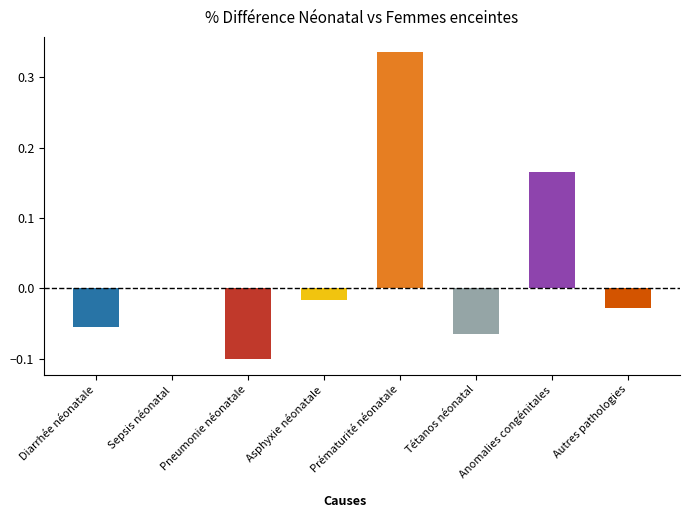

What is the change in value from Prématurité néonatale to Tétanos néonatal?

-0.4